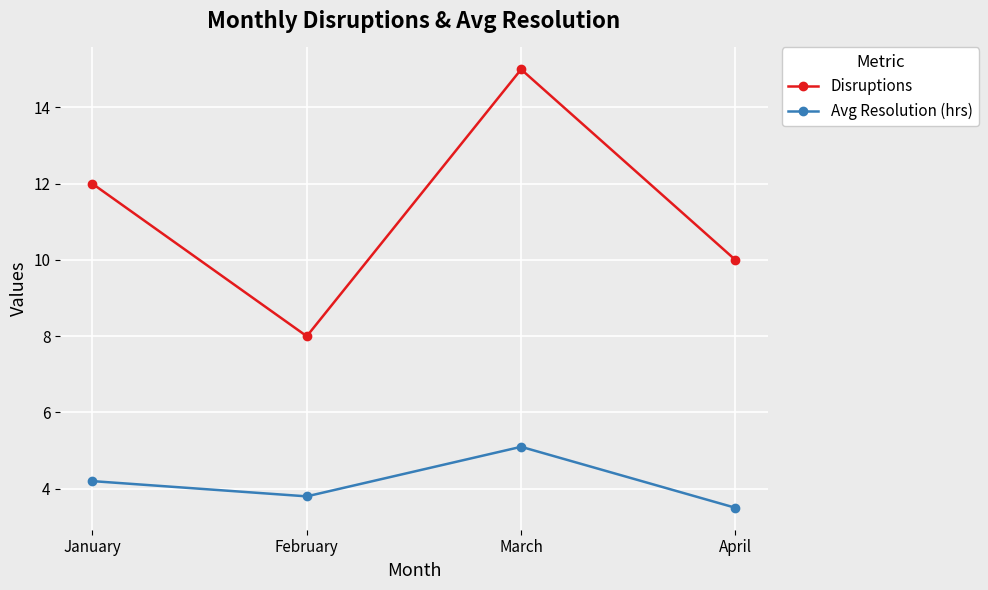

What is the value of the Disruptions point at the 4th from the left?

10.0